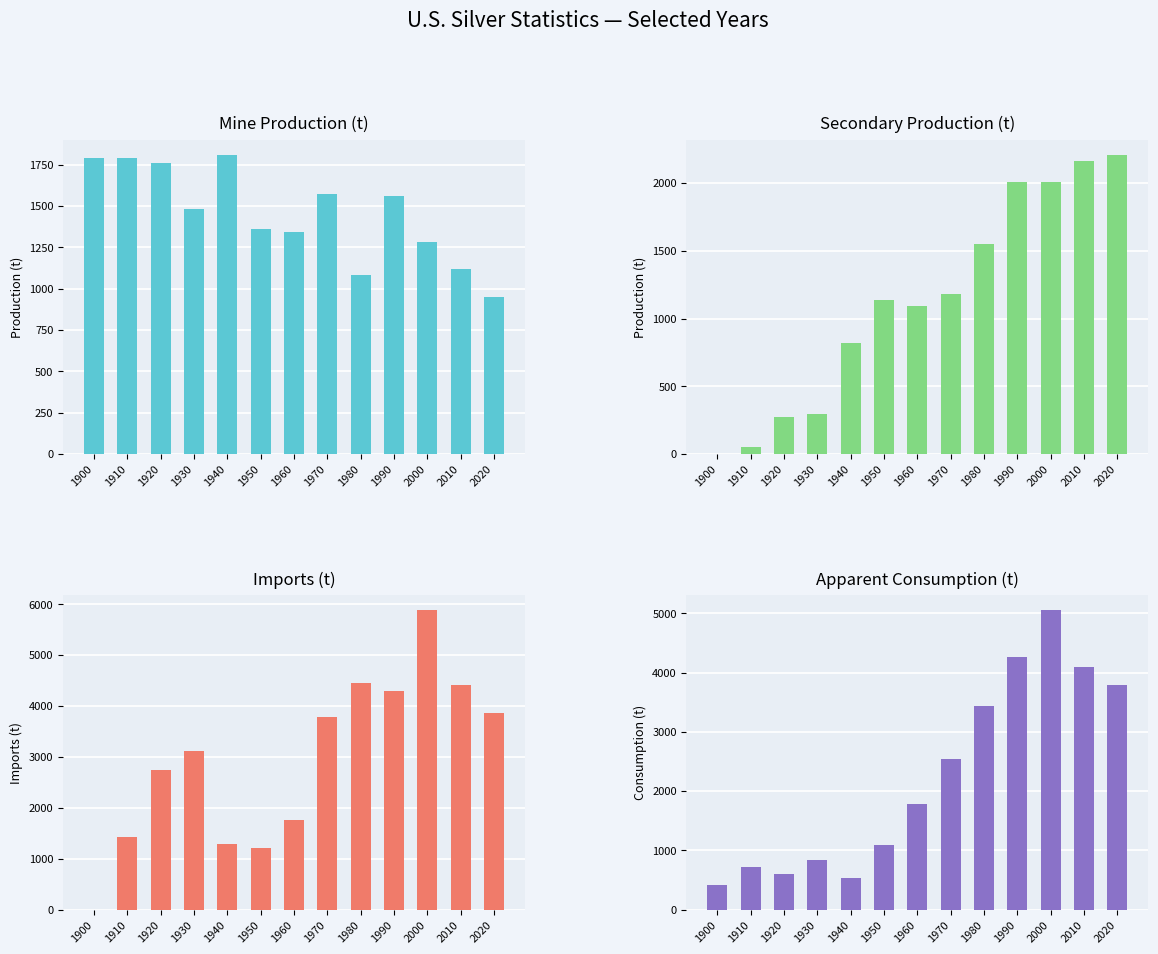

Which category has the lowest value in the Imports (t) series?

1900